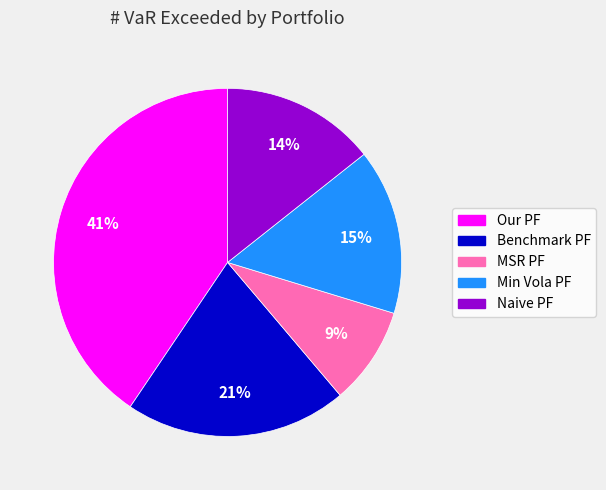

Is it true that Naive PF is 14% of the pie?

True